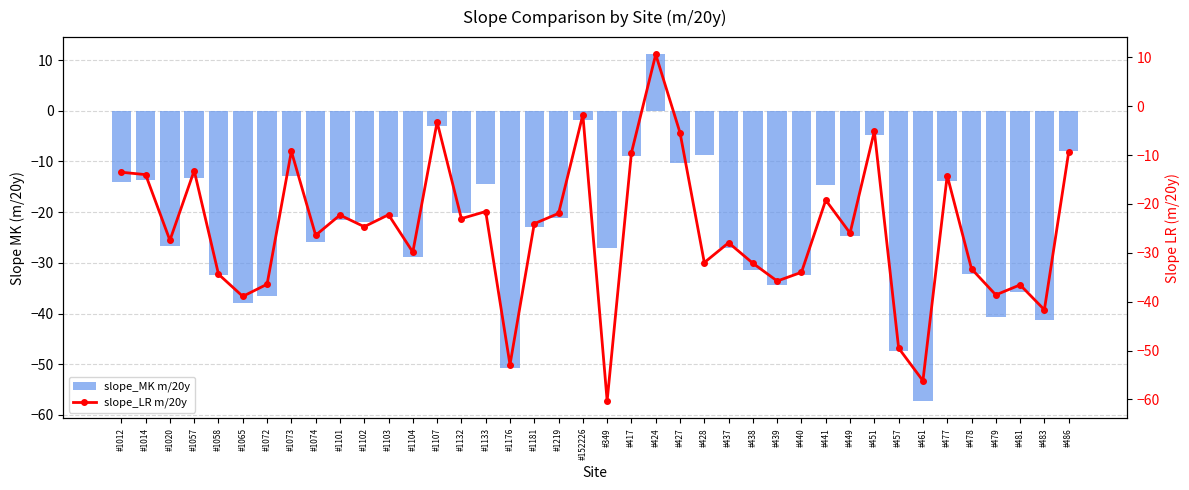

What are all the series names shown in the legend?

slope_MK m/20y, slope_LR m/20y